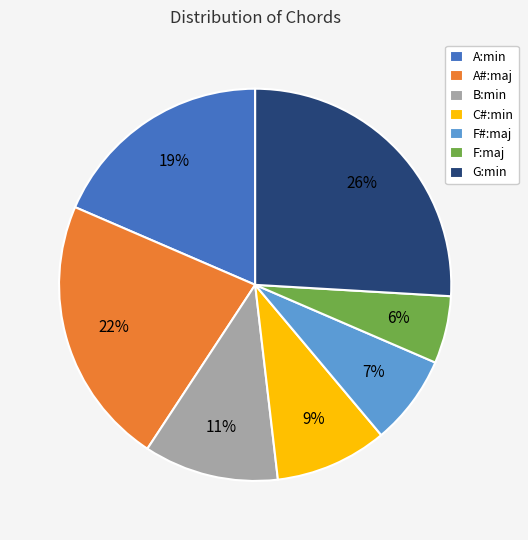

True or false: B:min accounts for 1% of the total.

False